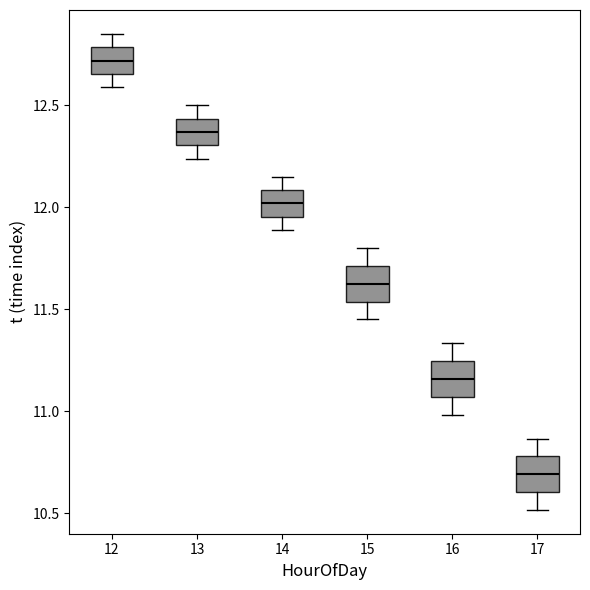

Reading left to right, read every box against the y-axis: the position of its median line, the range the box covers, and the ends of its whiskers. The values are not printed on the chart, so give them approximately, as read against the axis.

12: median 12.70, box 12.65 to 12.80, whiskers 12.60 to 12.85
13: median 12.35, box 12.30 to 12.45, whiskers 12.25 to 12.50
14: median 12.00, box 11.95 to 12.10, whiskers 11.90 to 12.15
15: median 11.65, box 11.55 to 11.70, whiskers 11.45 to 11.80
16: median 11.15, box 11.05 to 11.25, whiskers 11.00 to 11.35
17: median 10.70, box 10.60 to 10.80, whiskers 10.50 to 10.85